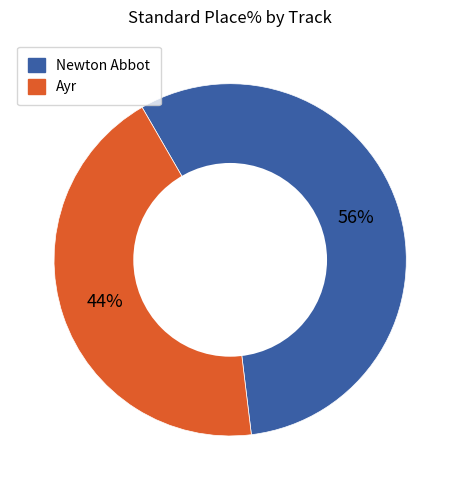

Does any single category account for the majority?

Yes